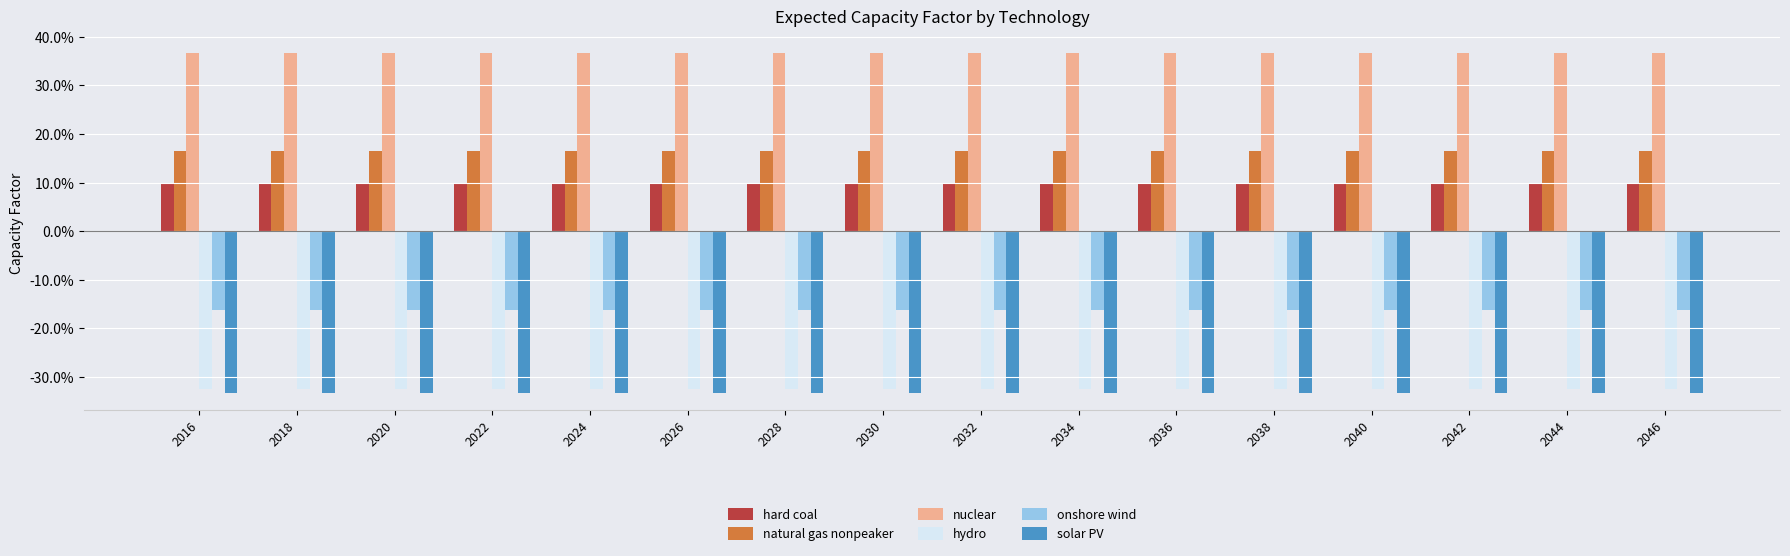

At which category is the sum across all series the highest?

2016